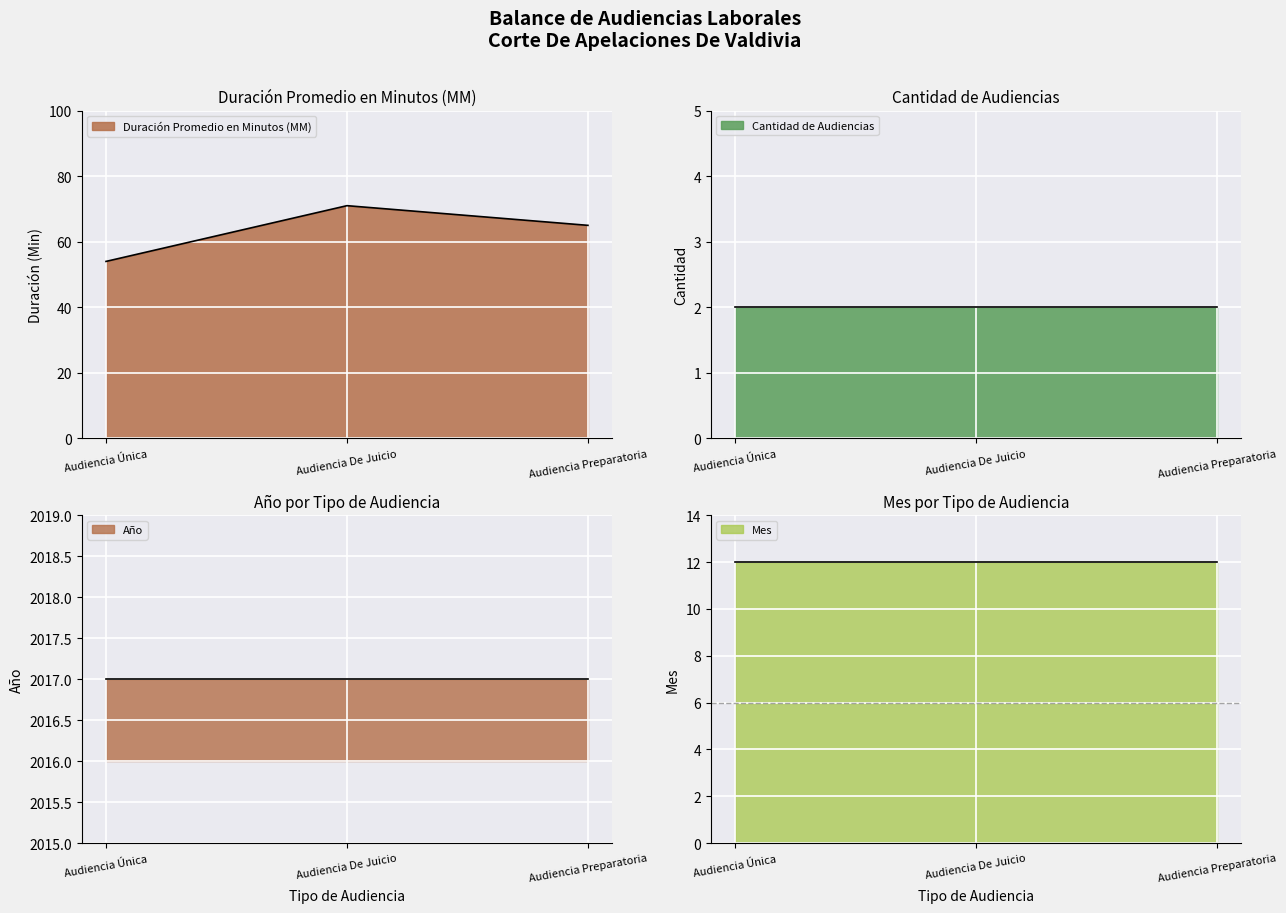

Is it true that the value at Audiencia Única is 79?

False